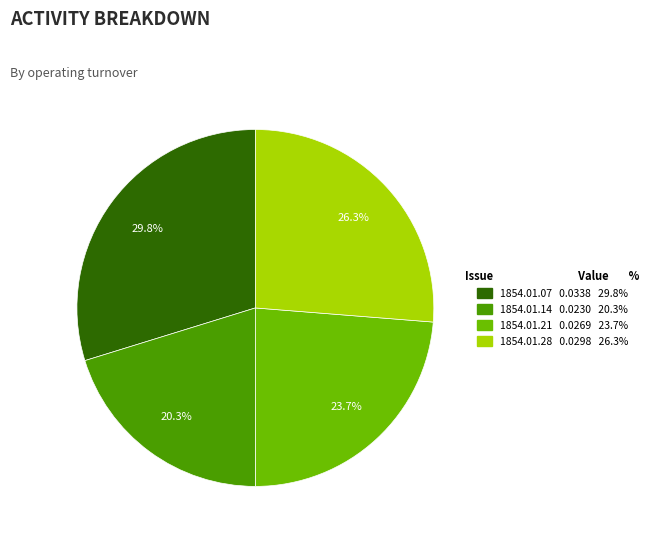

Do 1854.01.21 0.0269 23.7% and 1854.01.14 0.0230 20.3% together represent more than half of the pie?

No